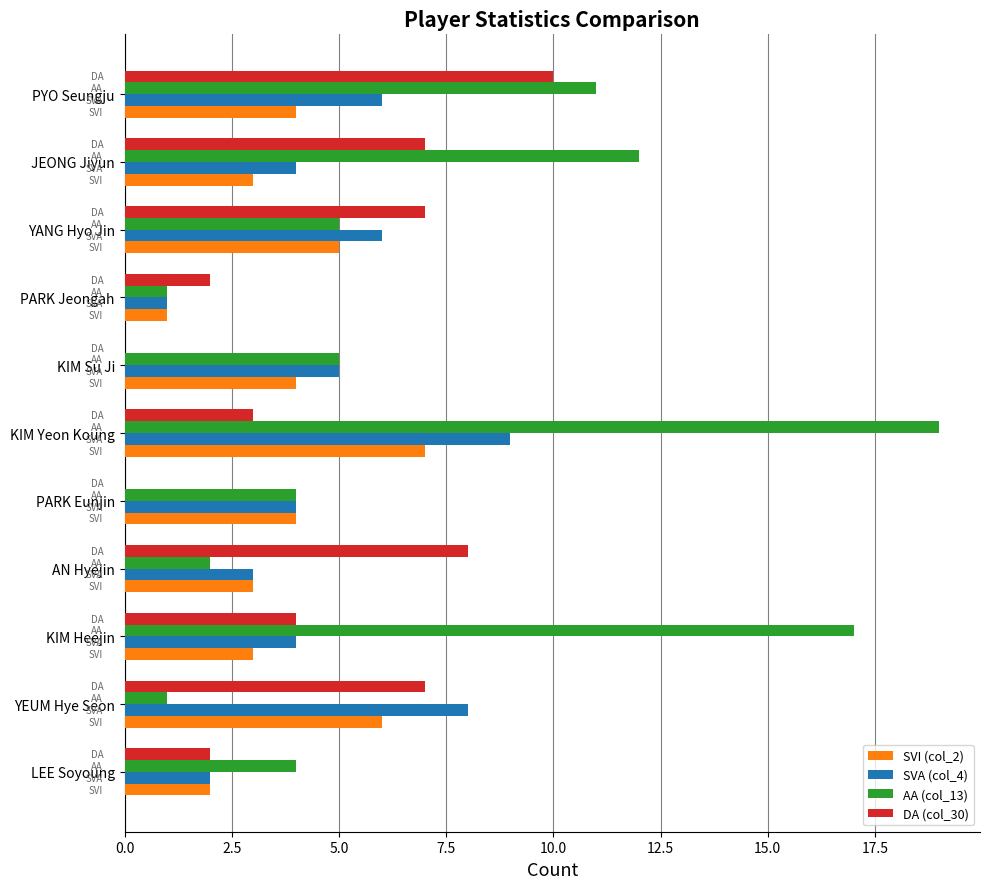

The value of AA (col_13) at KIM Yeon Koung is 5. True or false?

False